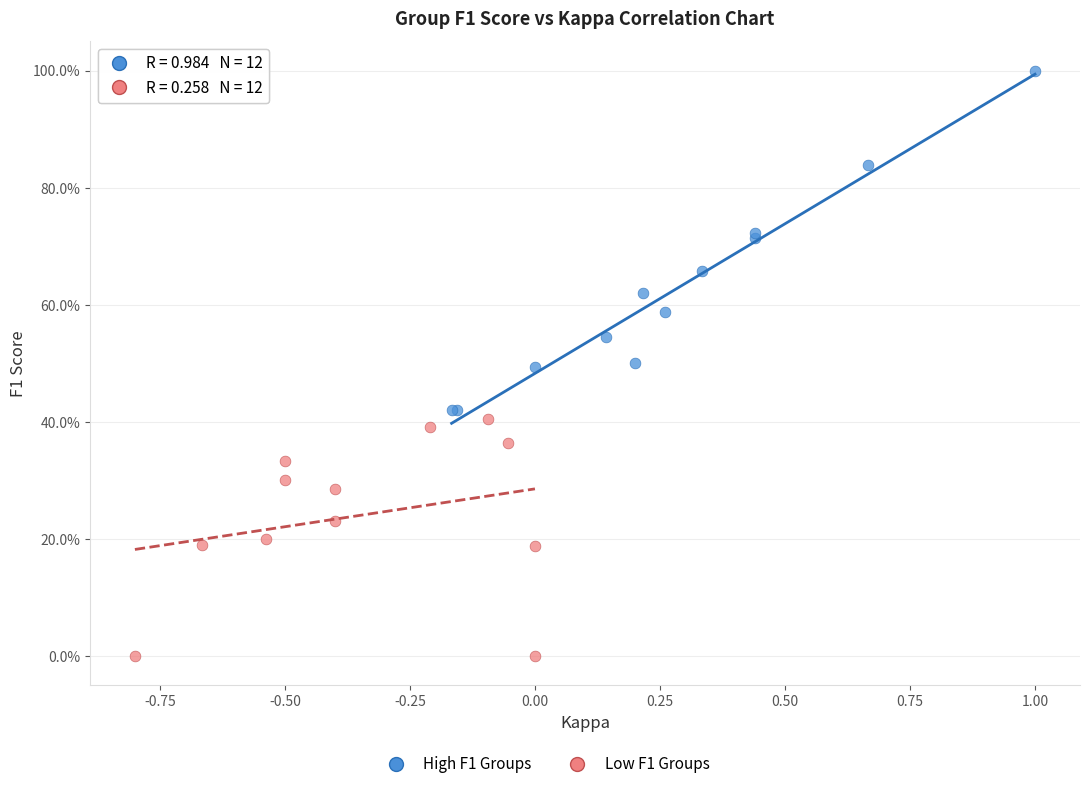

Which series contains the lowest Y value?

Low F1 Groups